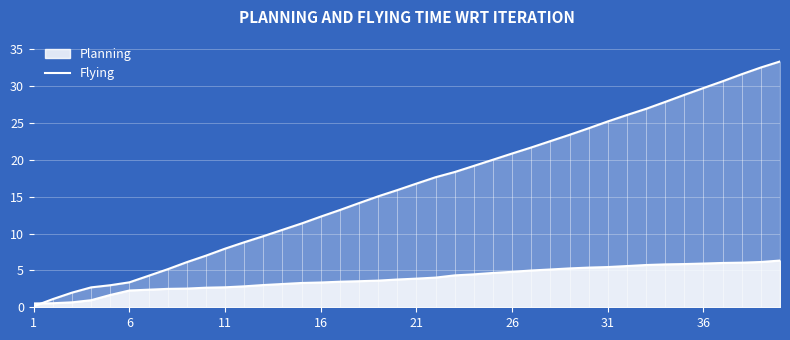

What is the total value across all series at 5?

4.7